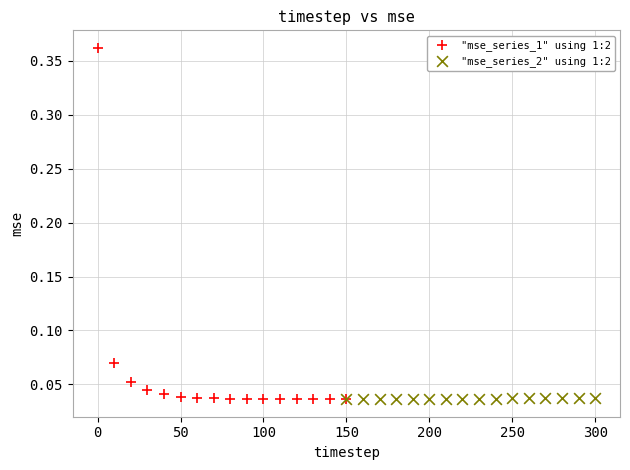

Which series contains the highest Y value?

"mse_series_1" using 1:2